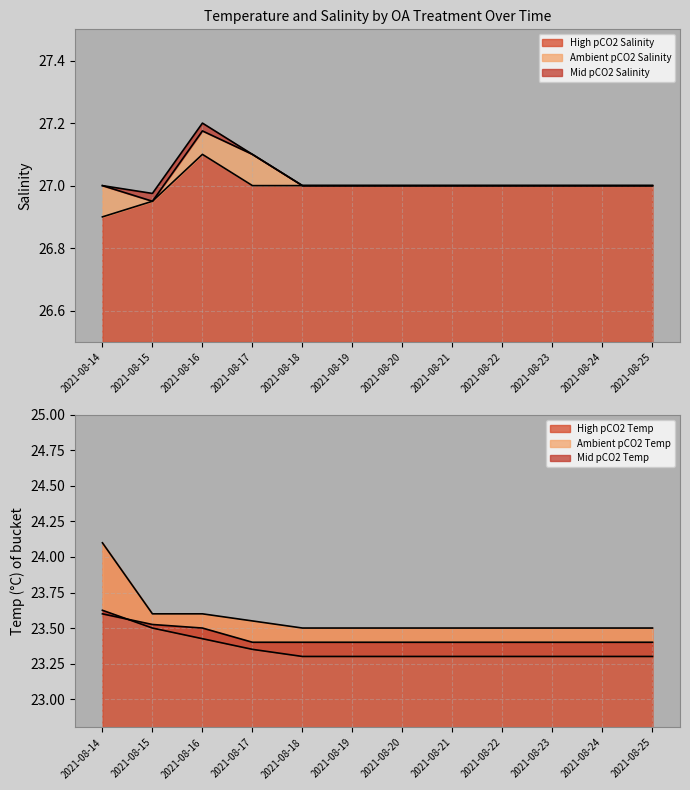

Where is High pCO2 Salinity nearest to the value 27?

2021-08-17